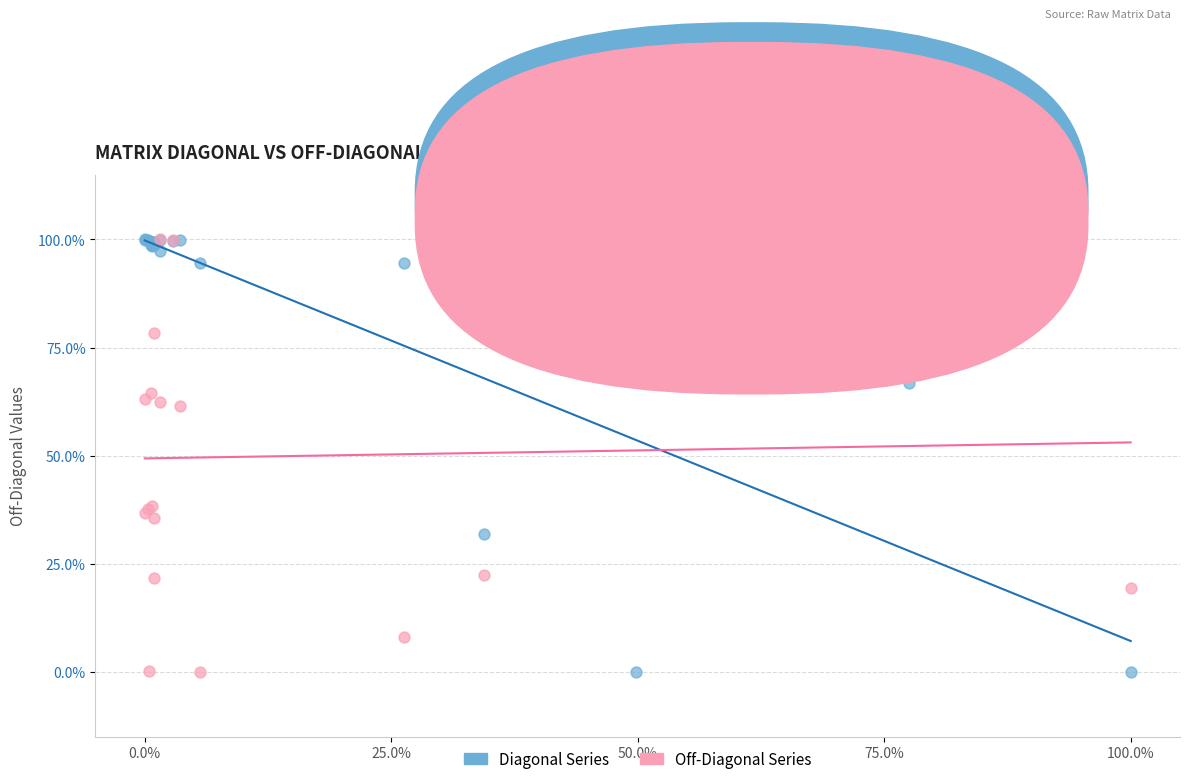

What are all the series names shown in the legend?

Diagonal Series, Off-Diagonal Series